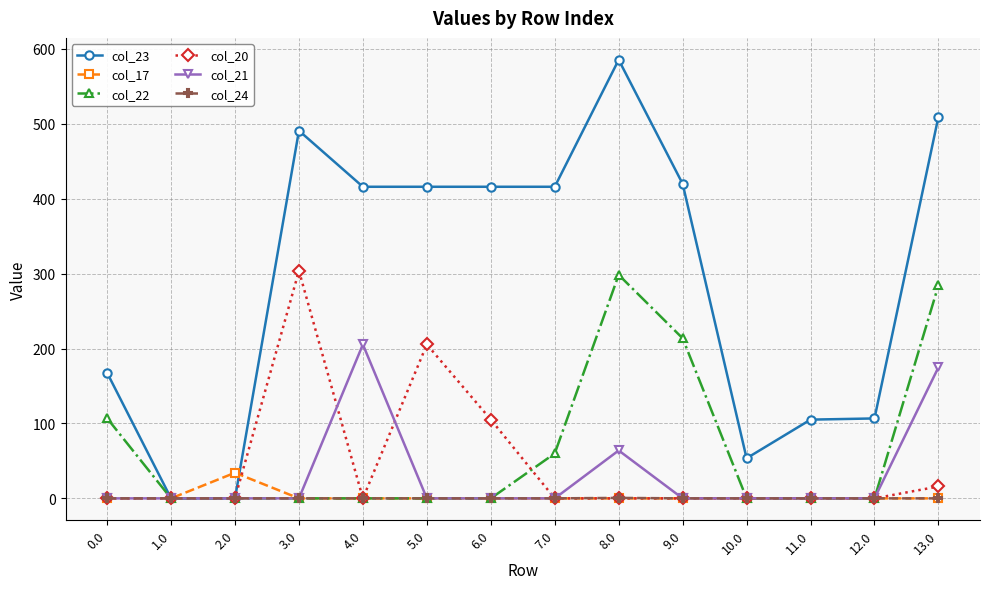

What is the total value across all series at 4.0?

621.3